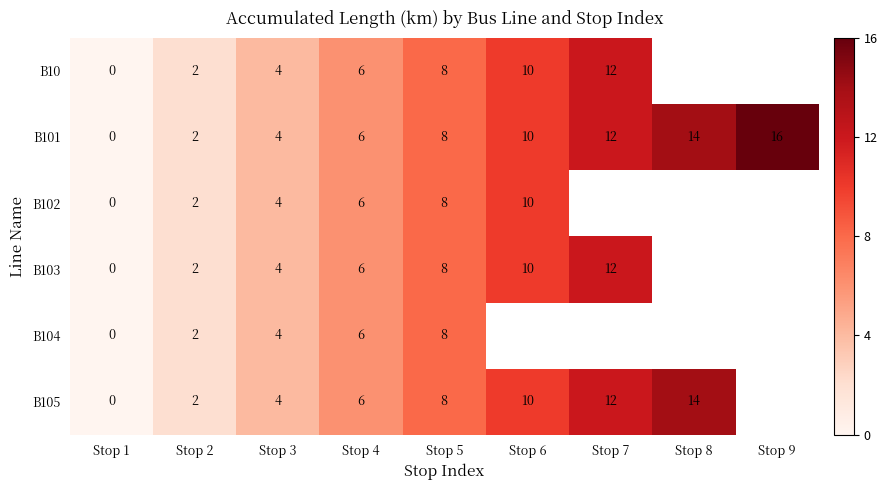

The value of B105 at Stop 7 is 4. True or false?

False